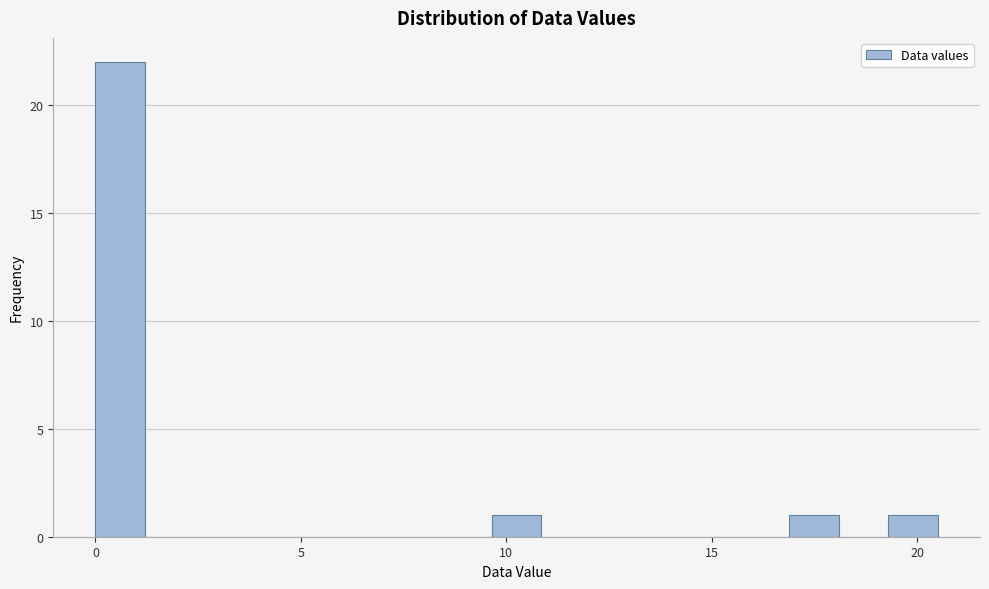

Read against the x-axis, roughly where is the centre of the tallest bar?

0.5